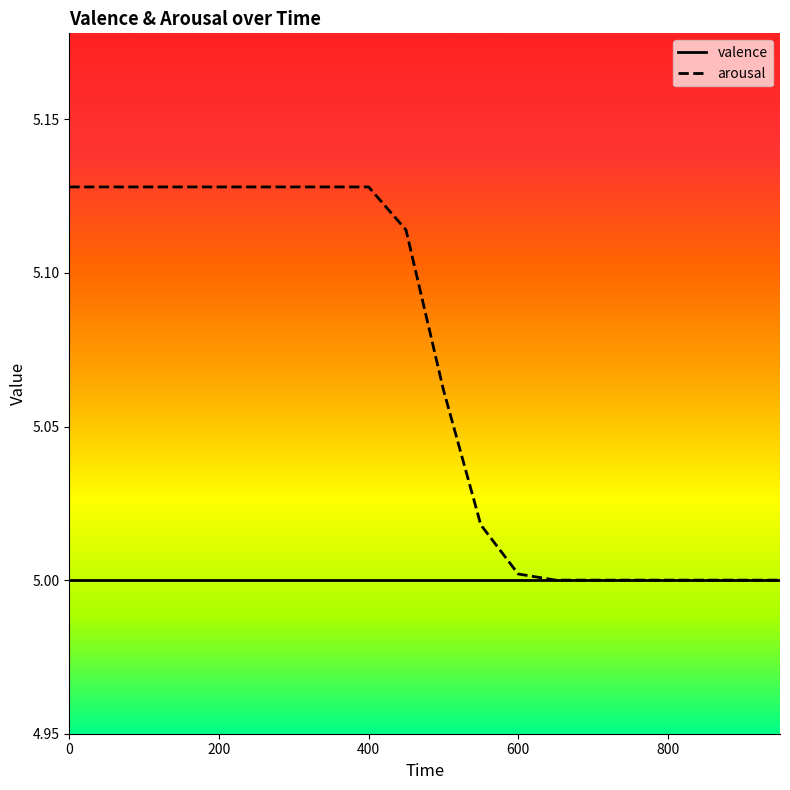

Which series has the largest total across all categories?

arousal